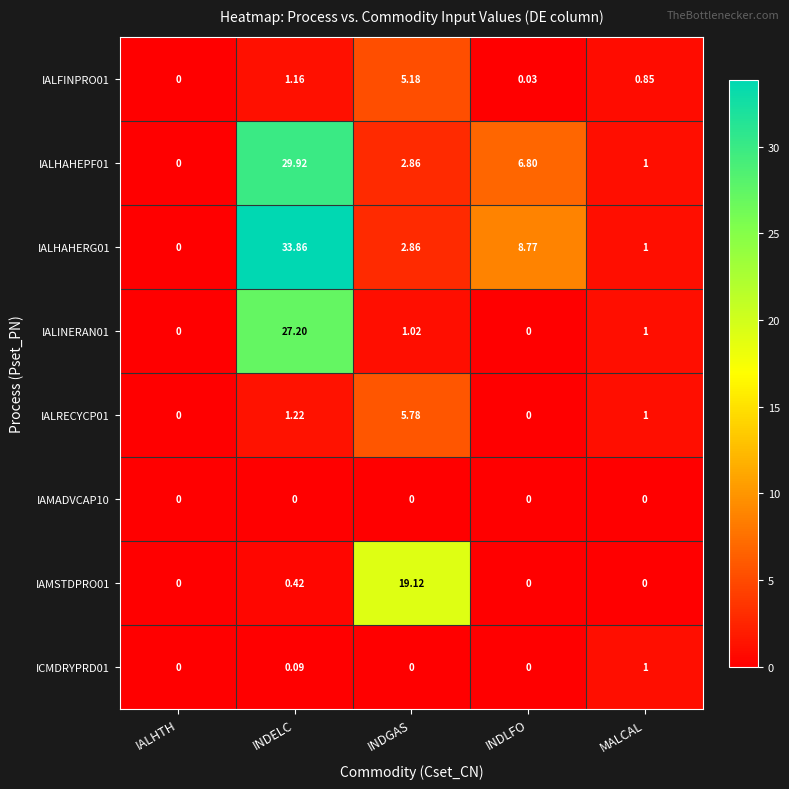

At which label is IALRECYCP01 closest to 2?

INDELC